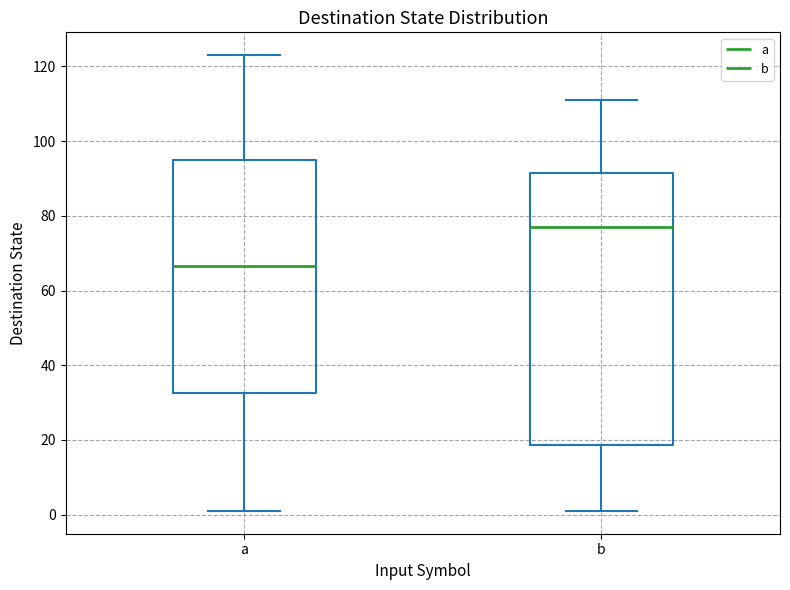

Comparing the boxes themselves (not the whiskers), which one is the tallest?

b